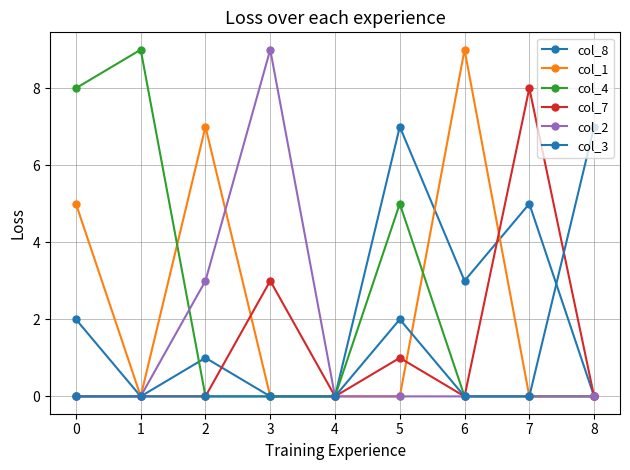

Is this an area chart (filled region under the line)?

No